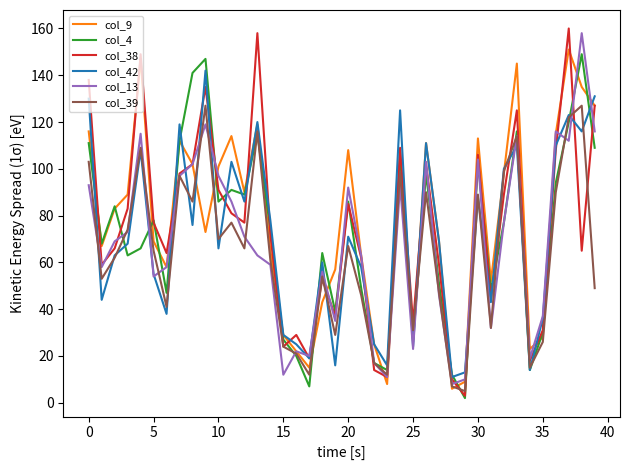

Which series has the largest range (max minus min)?

col_38